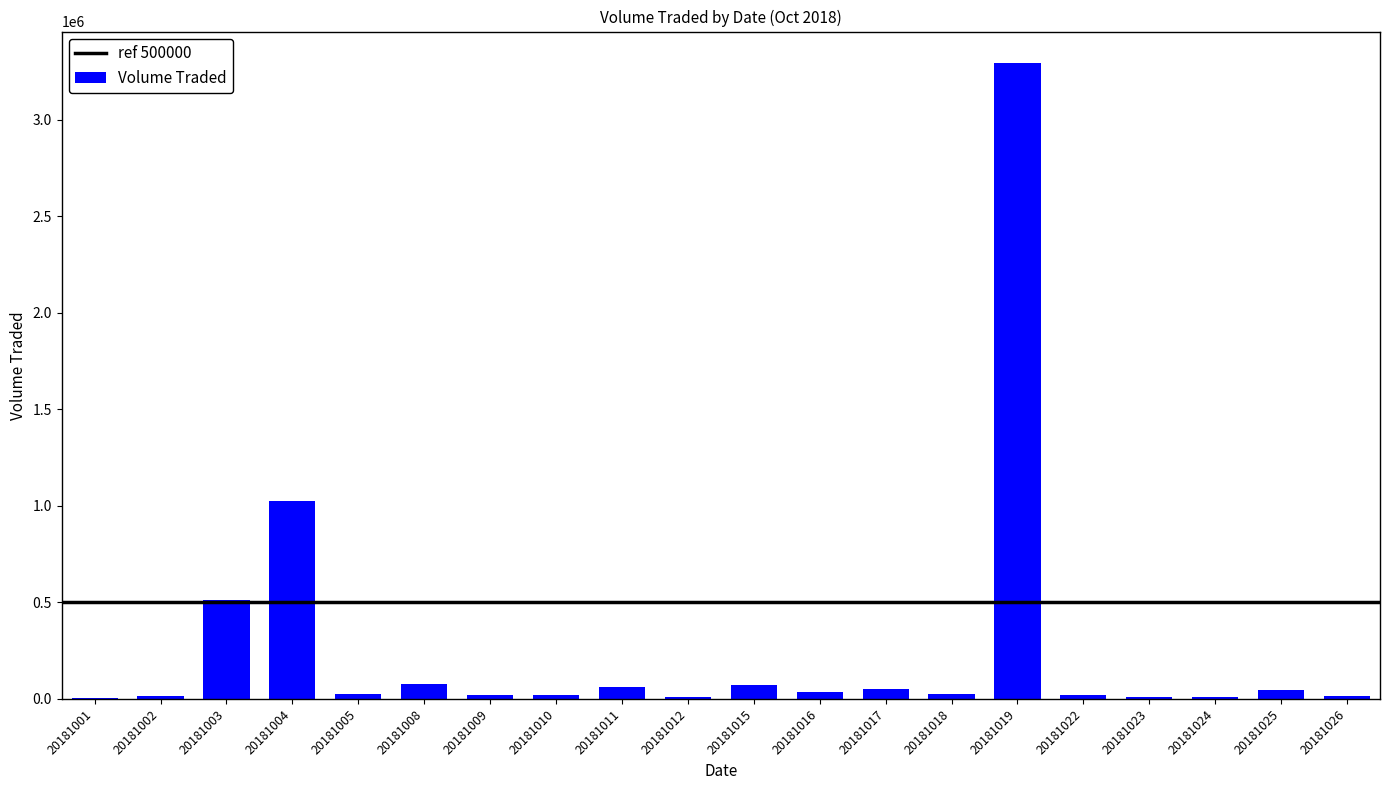

What is the average value?

267055